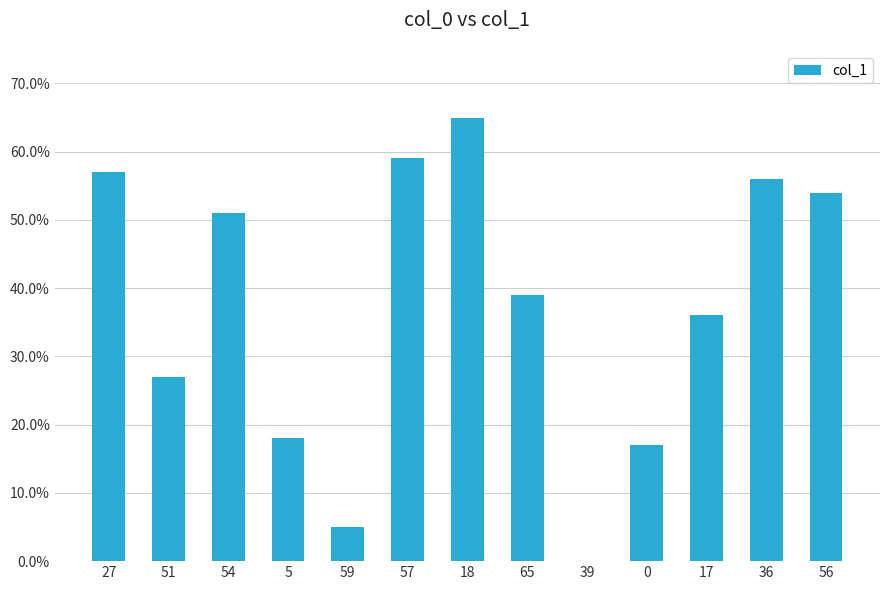

What is the sum of the values at 59 and 18?

70